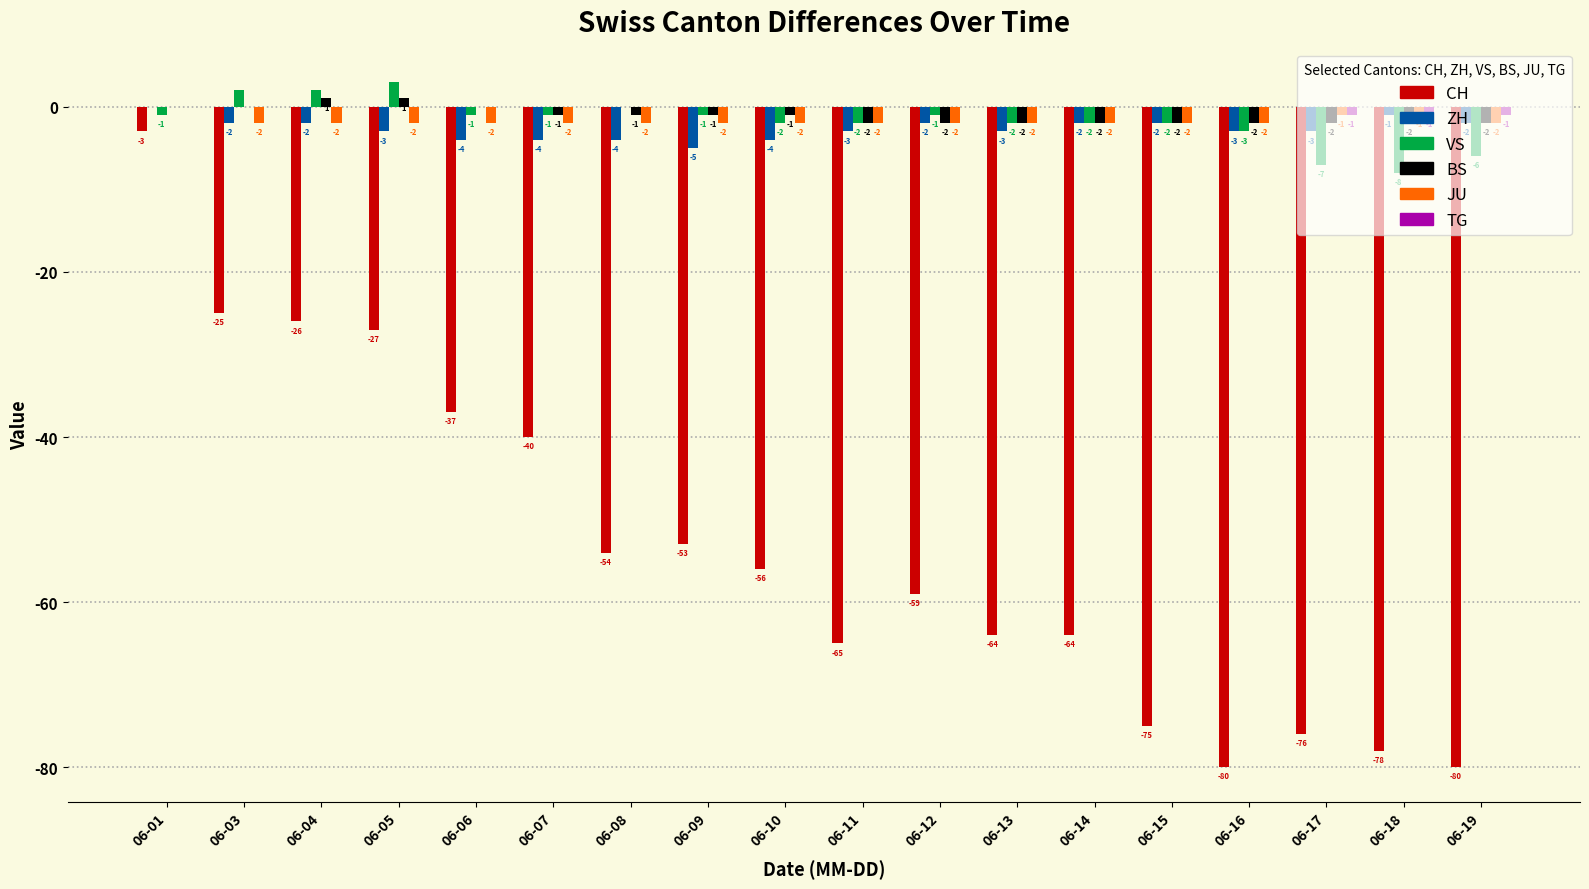

What is the greatest value displayed?

3